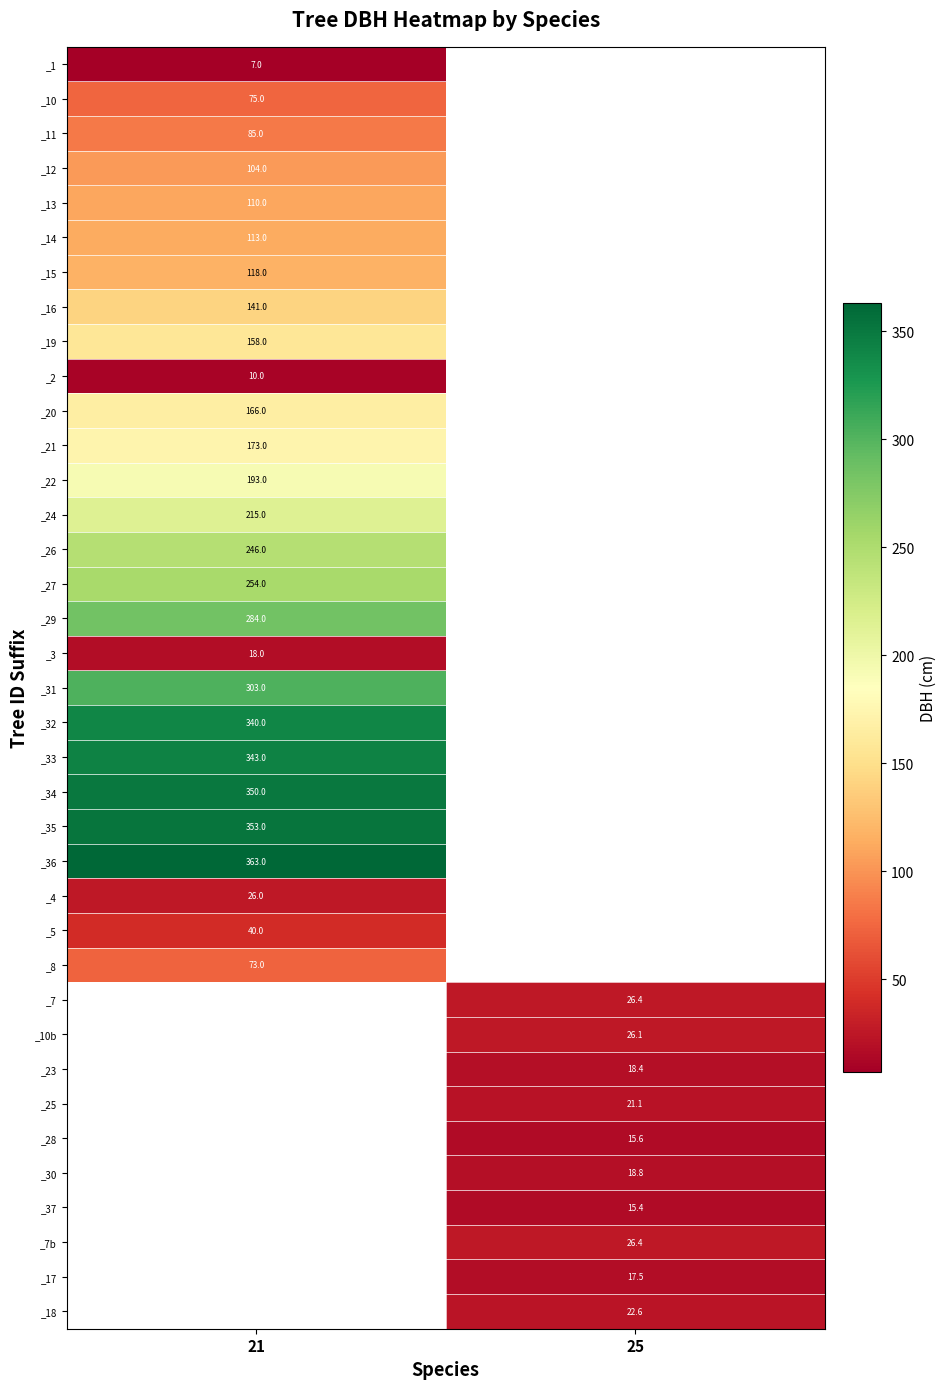

At which category does the chart reach its minimum across all series?

21